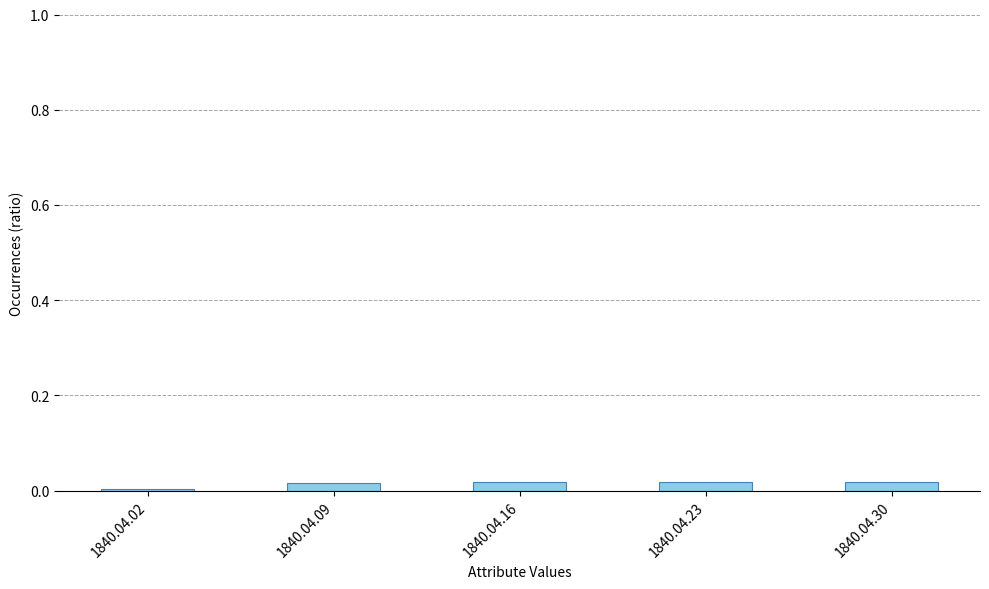

The value at 1840.04.02 is 0.0. True or false?

True